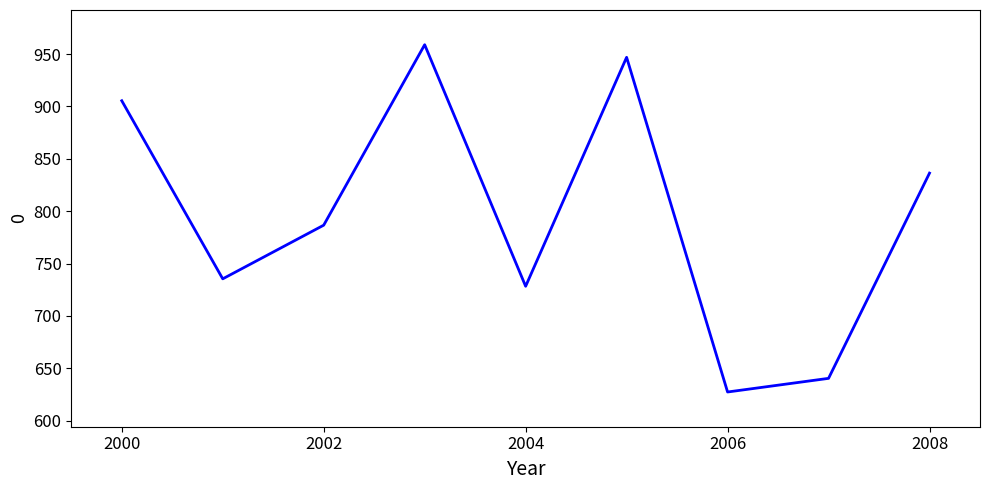

Is this an area chart (filled region under the line)?

No